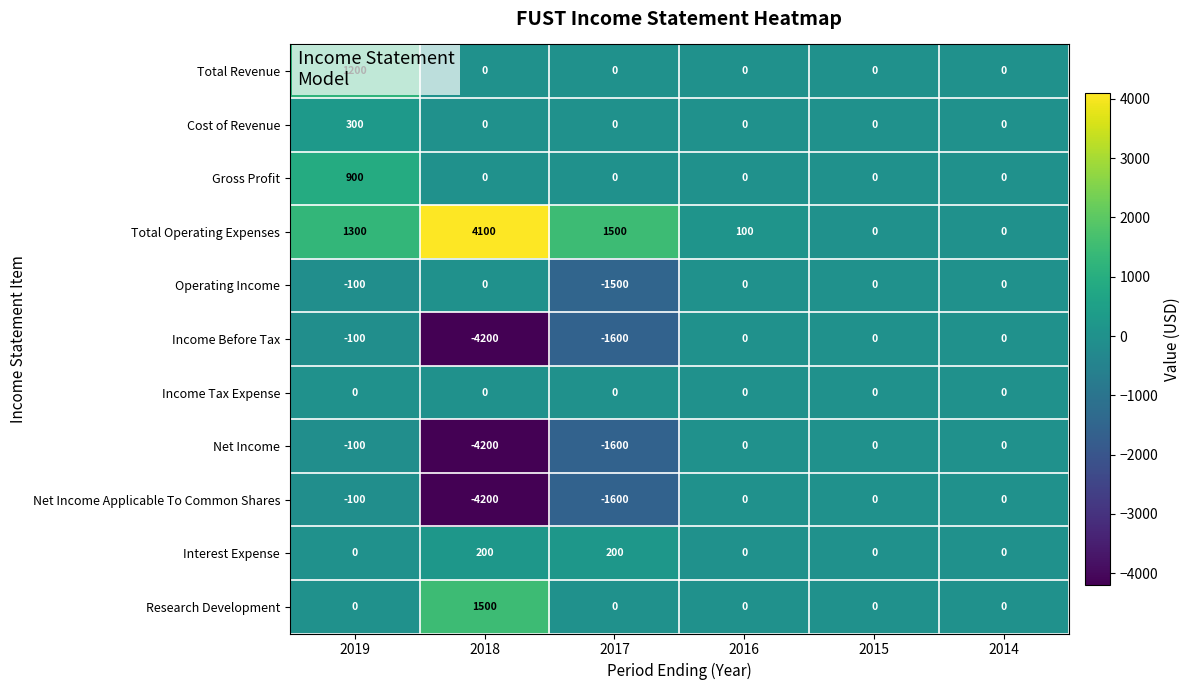

Which series has the largest total across all categories?

Total Operating Expenses